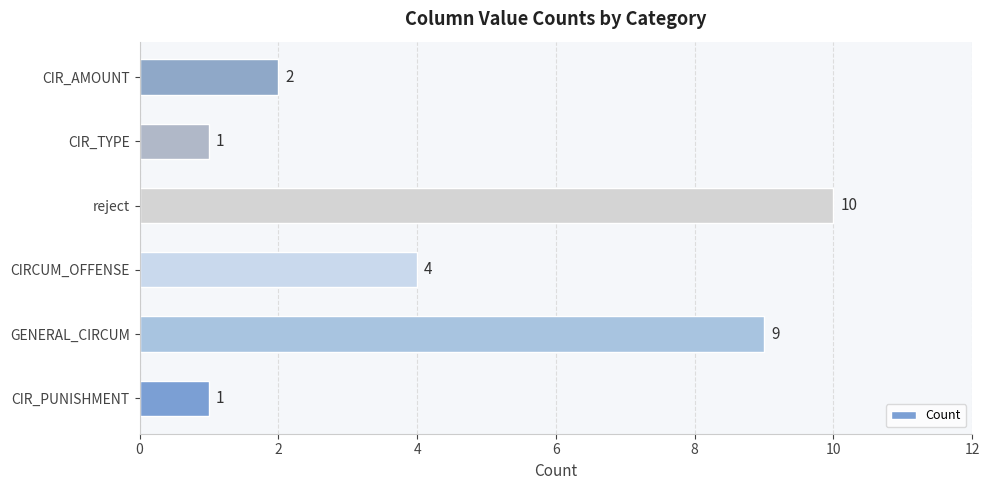

What is the difference between the maximum and minimum values?

9